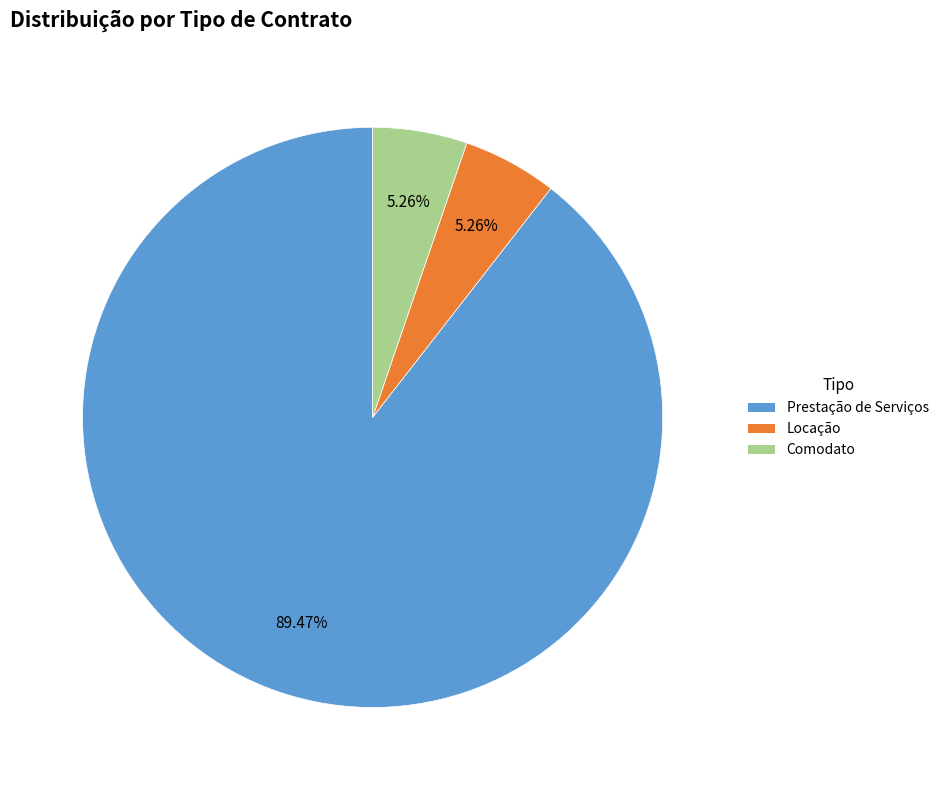

To the nearest percent, what is the difference between the largest and smallest slice percentages?

84%